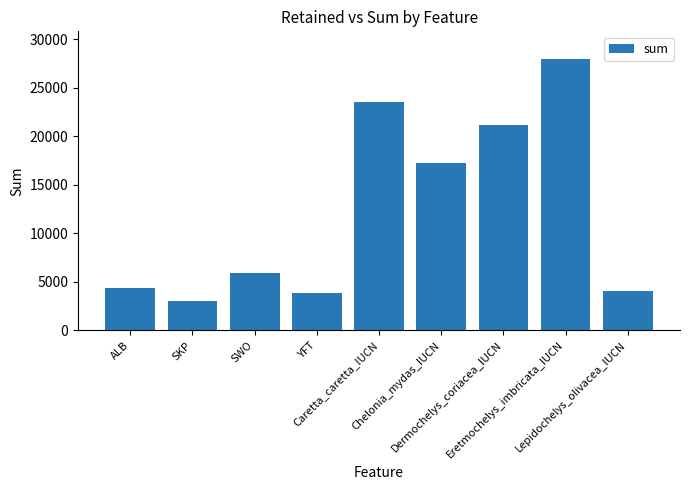

List the labels in order of value, smallest first.

SKP, YFT, Lepidochelys_olivacea_IUCN, ALB, SWO, Chelonia_mydas_IUCN, Dermochelys_coriacea_IUCN, Caretta_caretta_IUCN, Eretmochelys_imbricata_IUCN